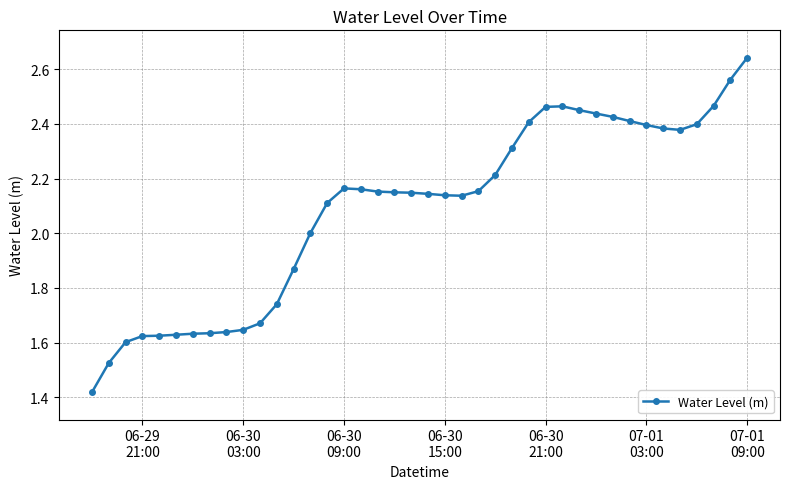

What is the difference between the maximum and minimum values?

1.2